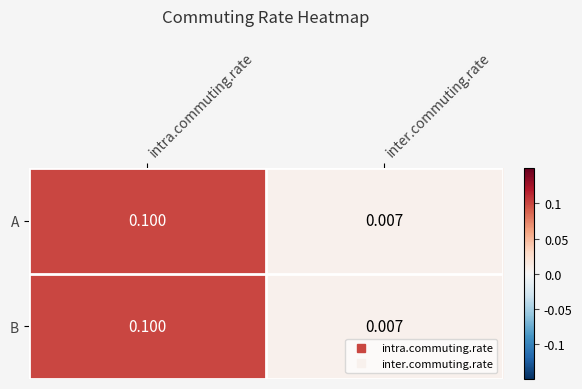

Which category has the lowest value in the A series?

inter.commuting.rate